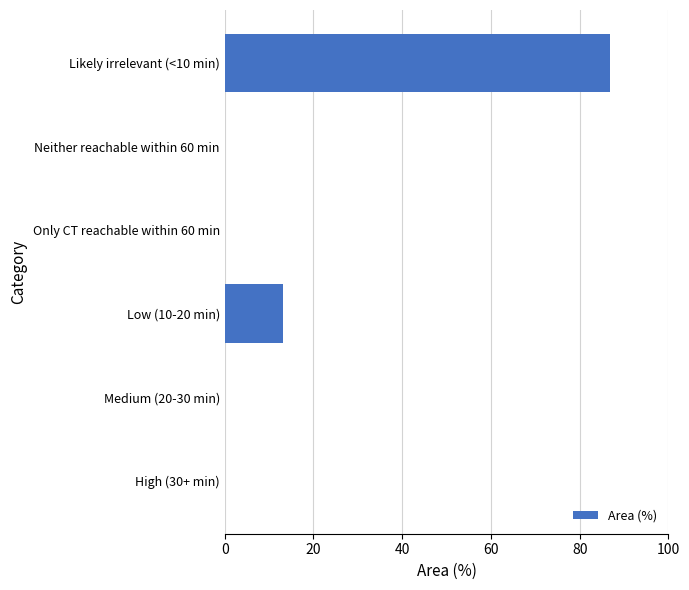

Reading top to bottom, extract all data points from this chart.

Likely irrelevant (<10 min)=86.9	Neither reachable within 60 min=0.0	Only CT reachable within 60 min=0.0	Low (10-20 min)=13.1	Medium (20-30 min)=0.0	High (30+ min)=0.0